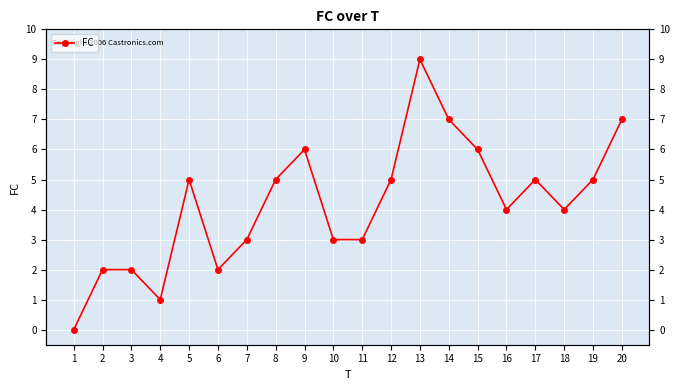

At which category does the chart reach its minimum across all series?

1